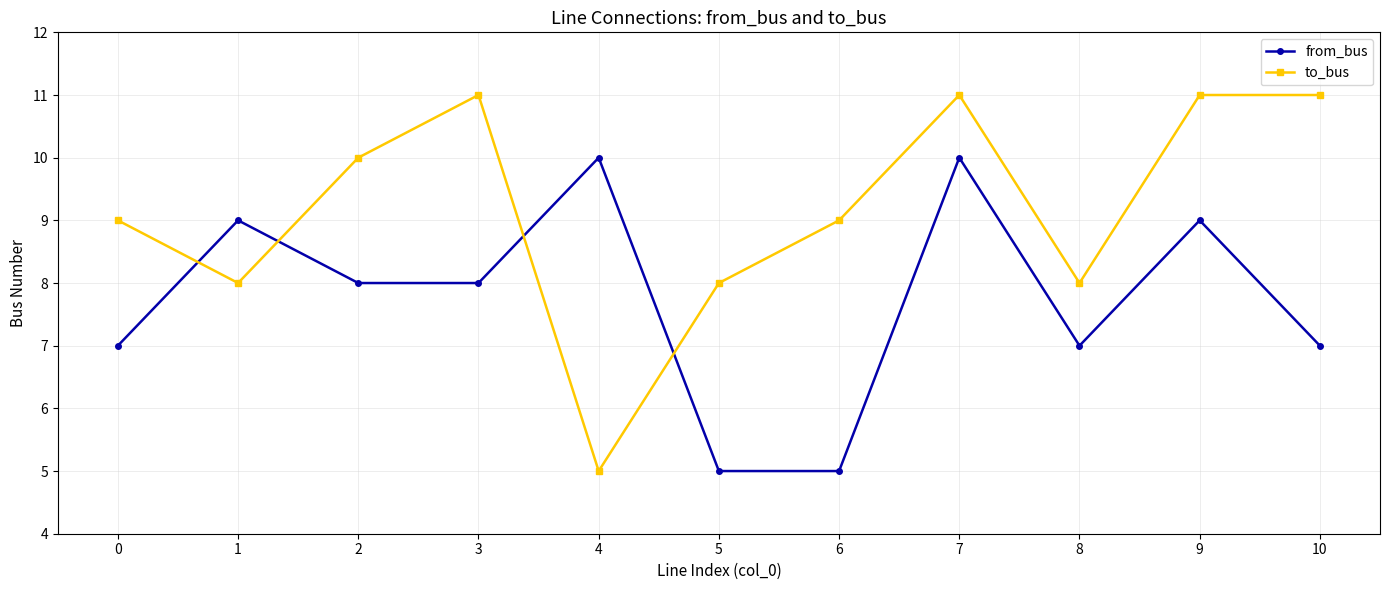

Is this an area chart (filled region under the line)?

No